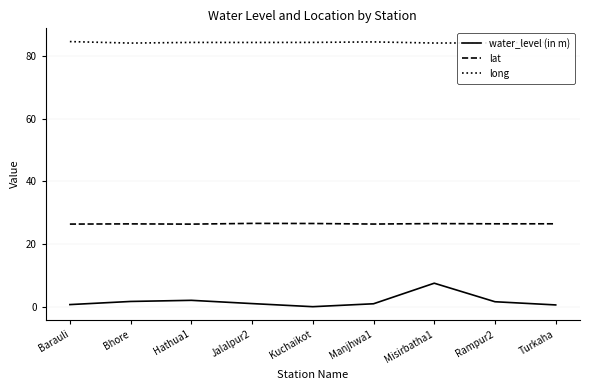

True or false: lat and long intersect in this chart.

False